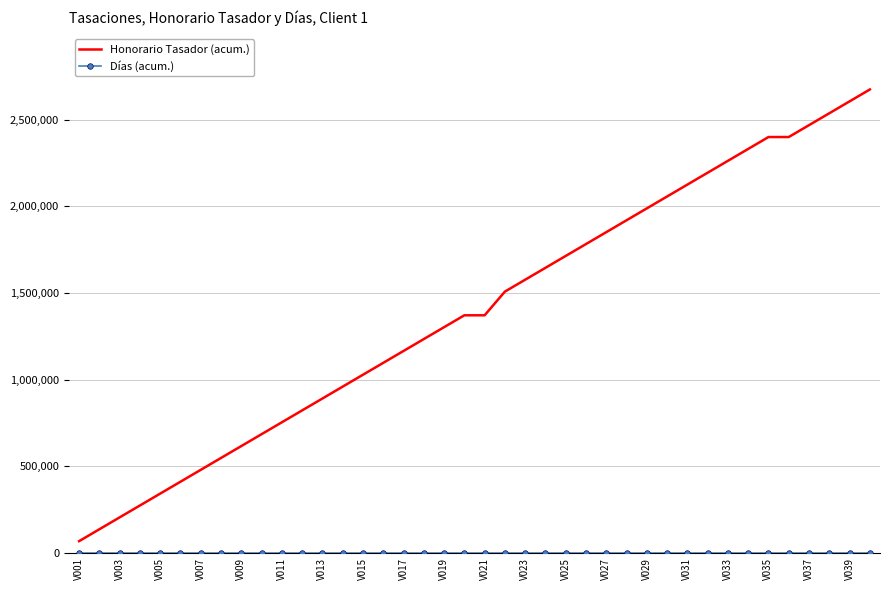

Which series has the widest spread of values?

Honorario Tasador (acum.)